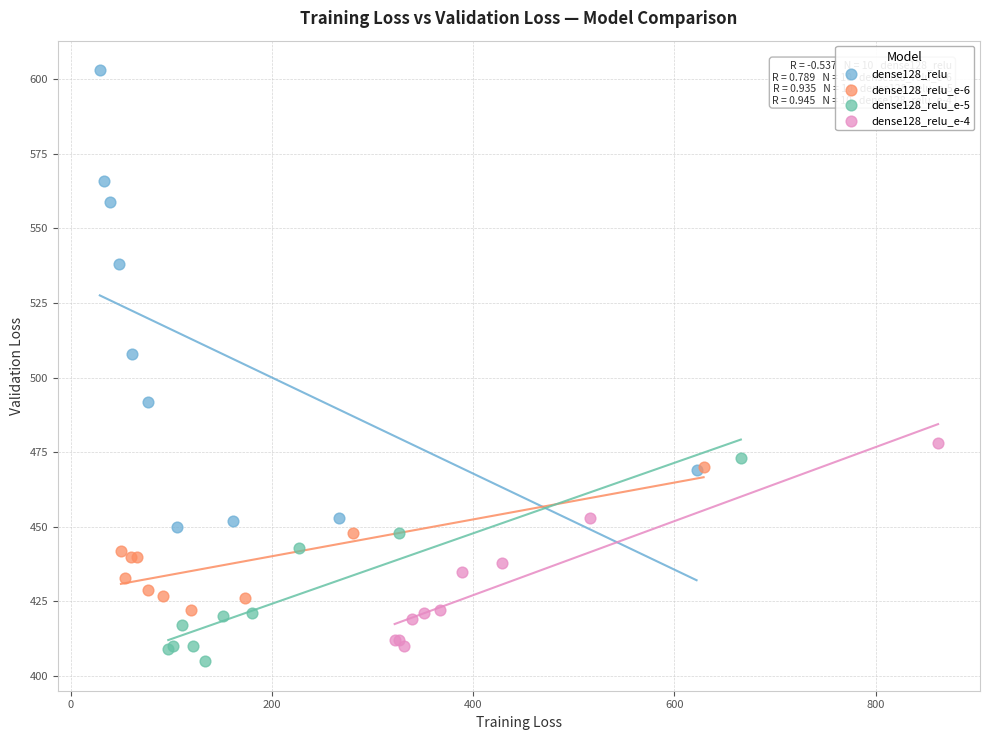

Which series reaches the maximum Y coordinate?

dense128_relu